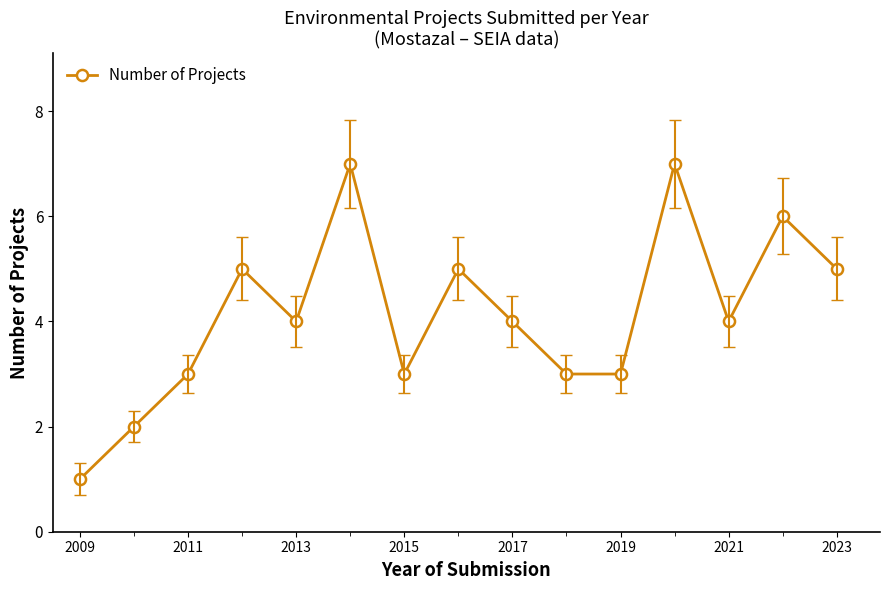

How many lines are shown in the chart?

1